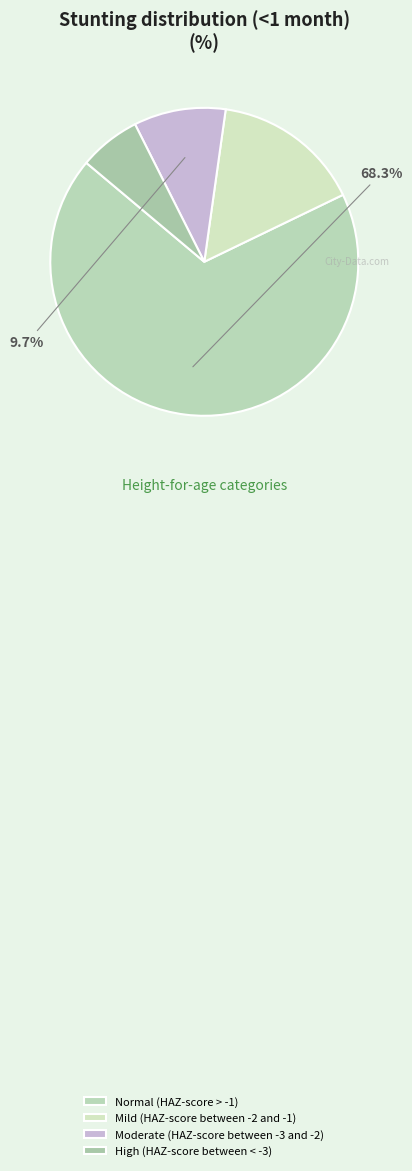

How many slices are in this pie chart?

4